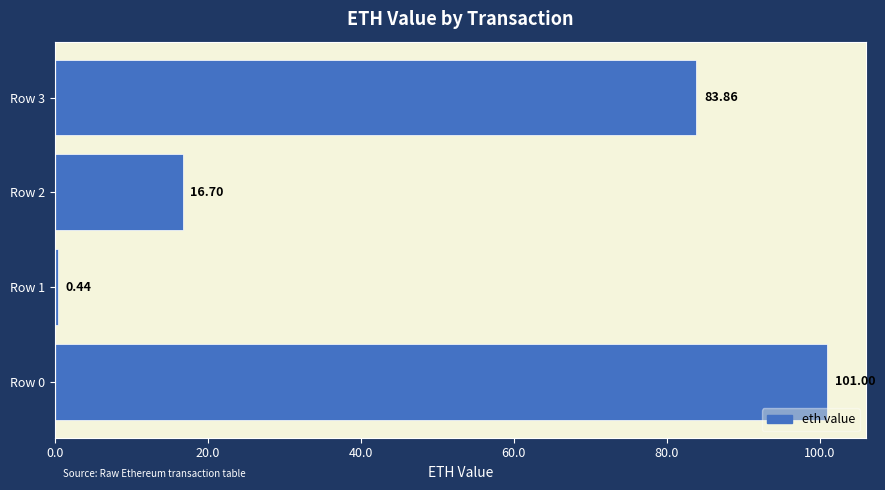

What is the change in value from Row 0 to Row 3?

-17.1